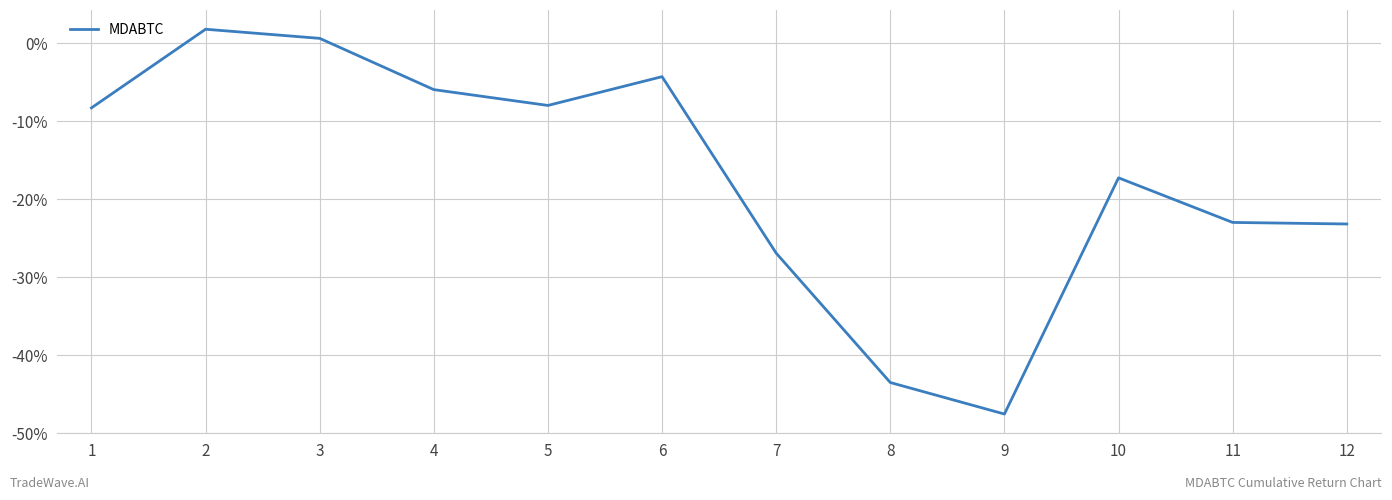

True or false: the data shows -23.7 at 10.

False